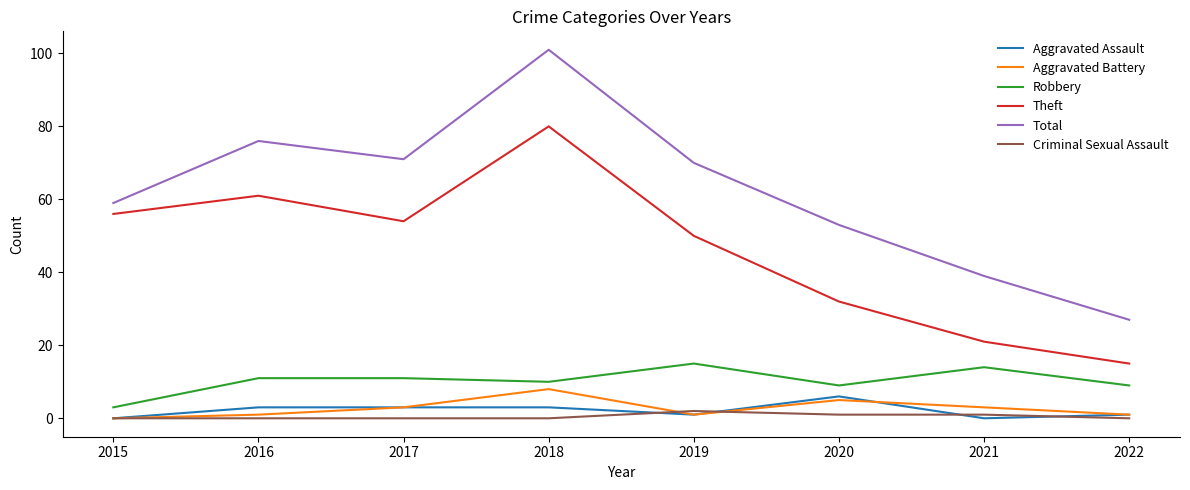

True or false: Aggravated Battery has a value of 14 at 2018.

False